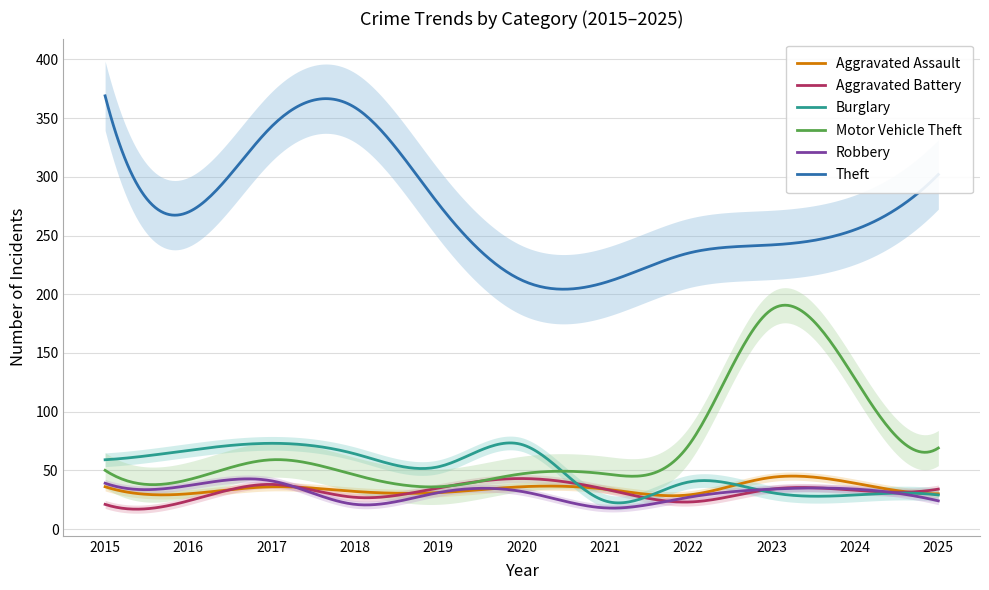

How many series are shown in this chart?

6